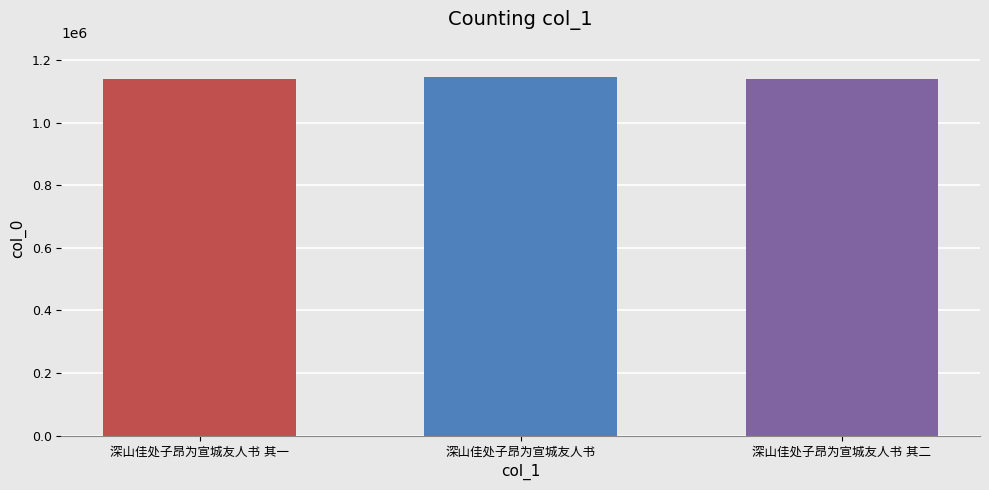

What is the value of the 3rd bar from the left?

1138767